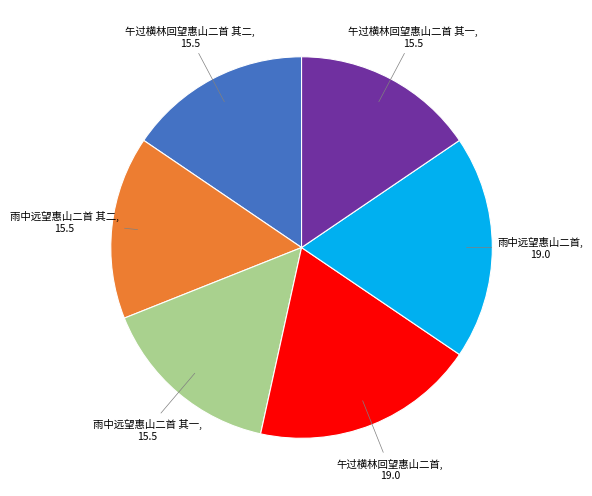

Does any single category account for the majority?

No